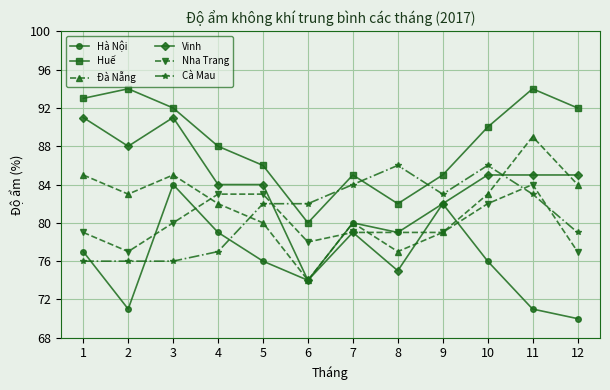

Which label corresponds to the smallest value in the chart?

12